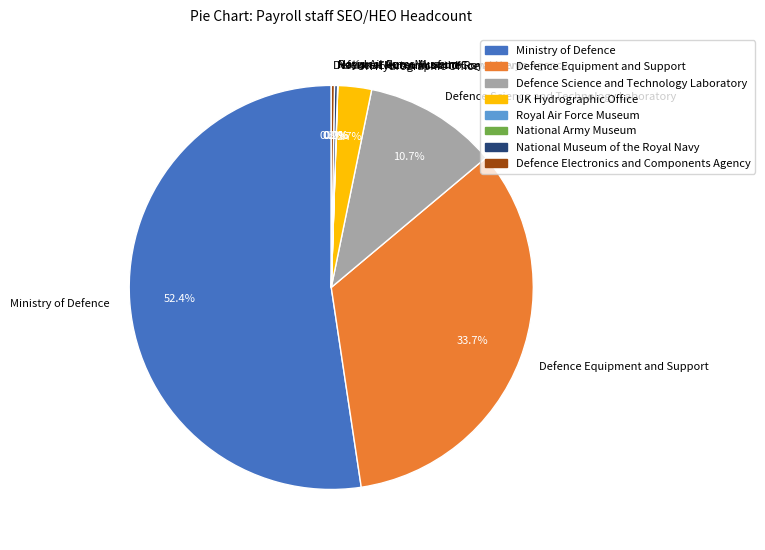

Which has a higher value, Defence Equipment and Support or UK Hydrographic Office?

Defence Equipment and Support